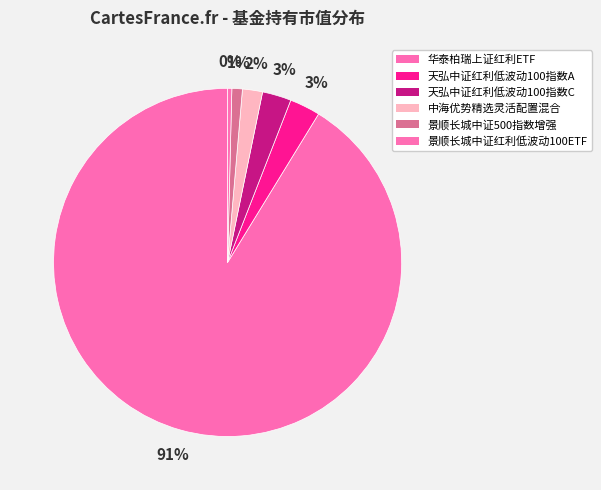

Is it true that 景顺长城中证红利低波动100ETF is 1% of the pie?

False